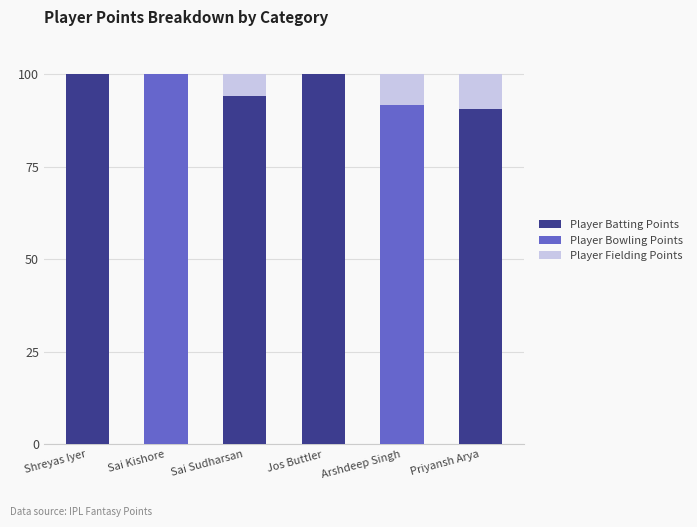

True or false: Player Batting Points has a value of 143.0 at Priyansh Arya.

False